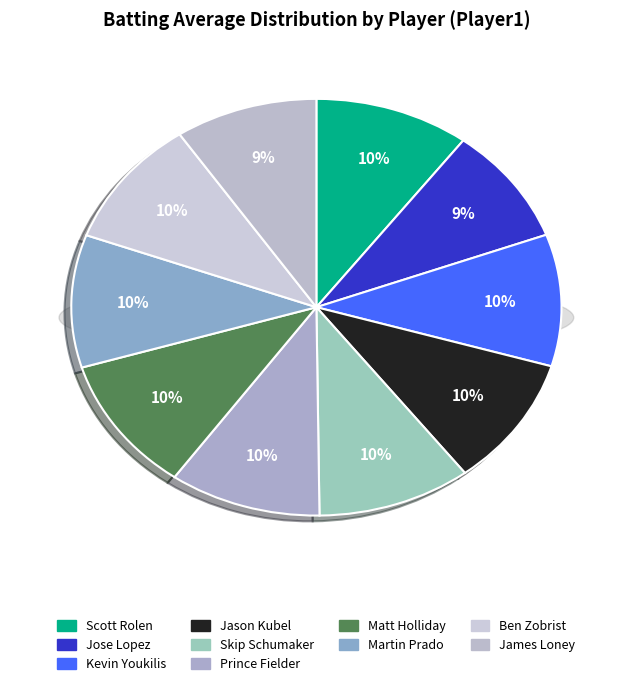

Is it true that Jose Lopez is 9% of the pie?

True